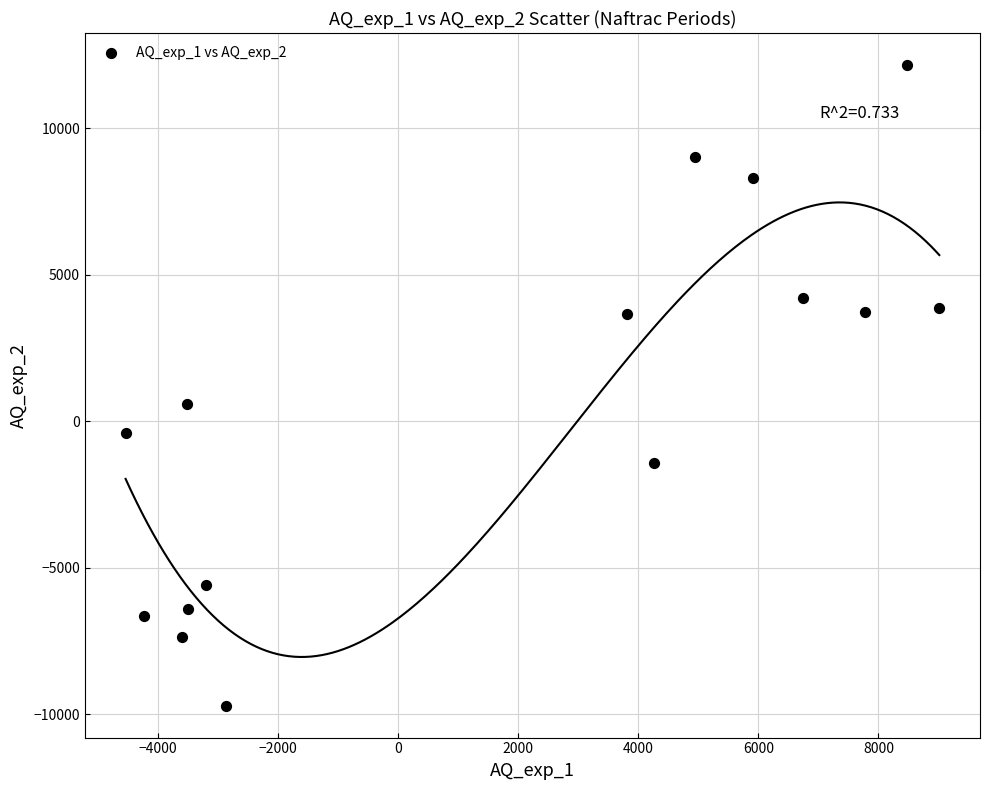

What is the range of Y values (max minus min)?

21853.7